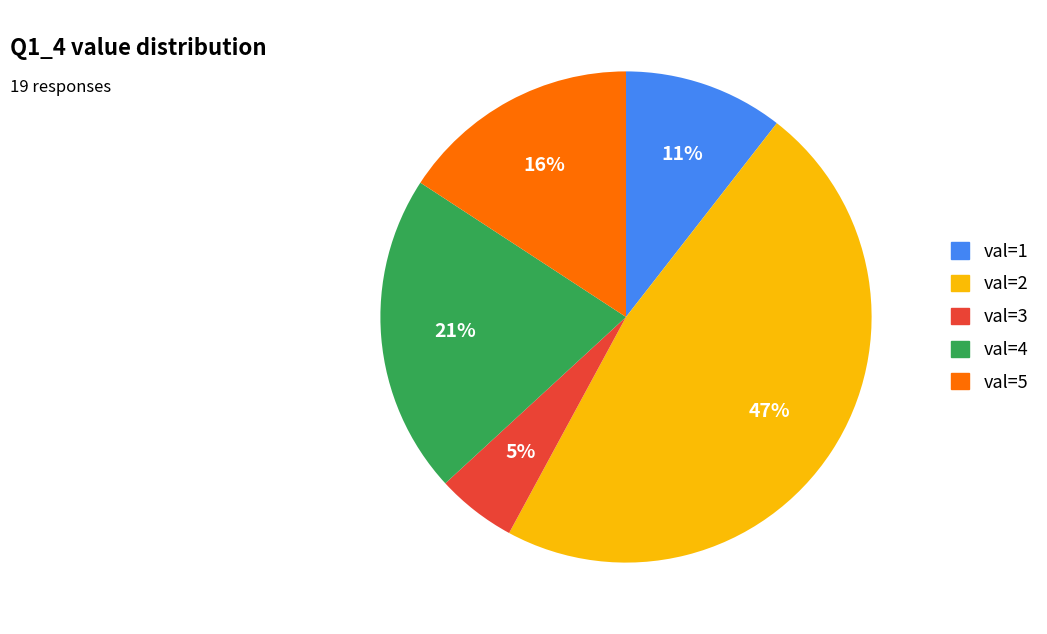

To the nearest percent, what is the average slice percentage?

20%